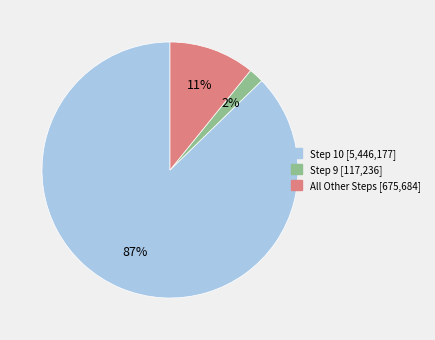

To the nearest percent, what is the average slice percentage?

33%